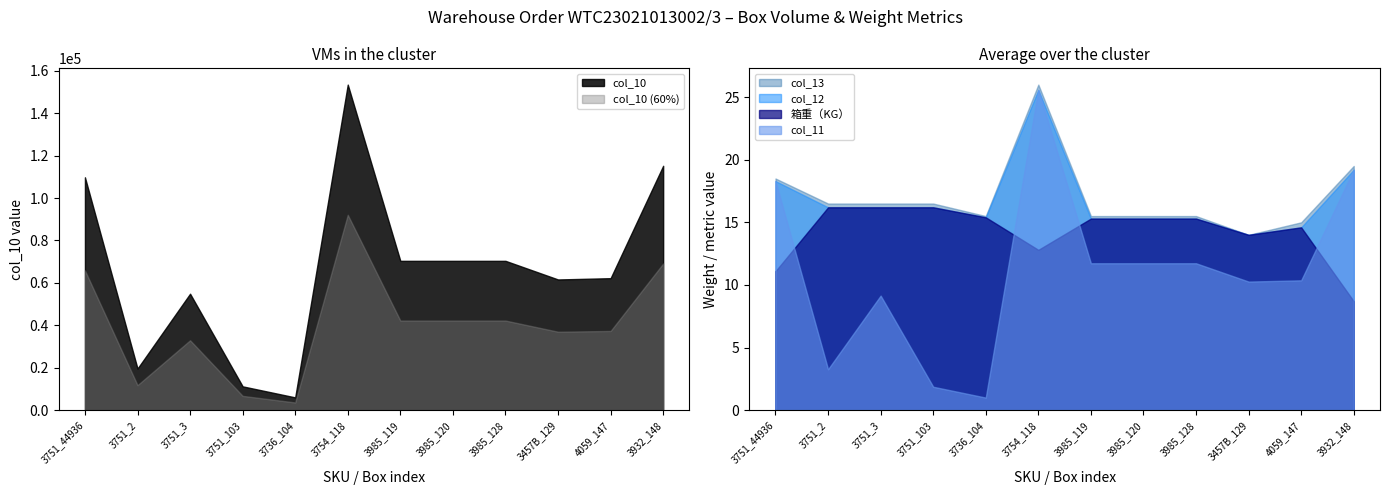

True or false: col_10 and col_13 cross at least once.

False